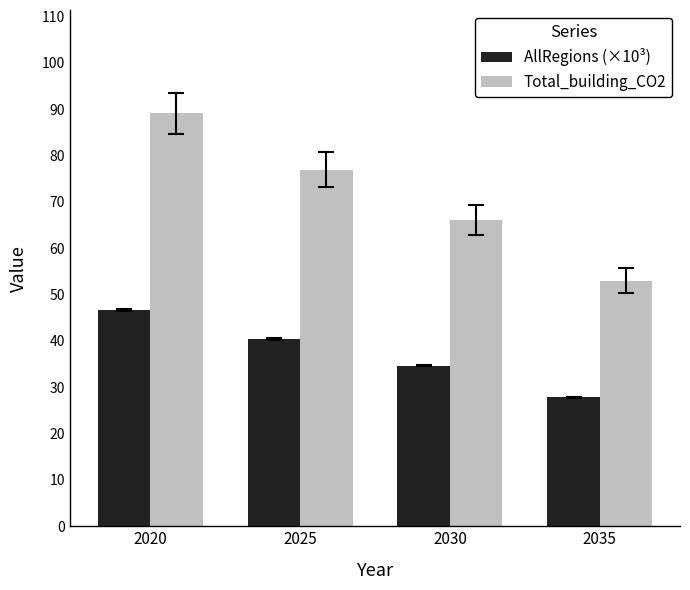

How many values in the AllRegions (×10³) series exceed 40?

2